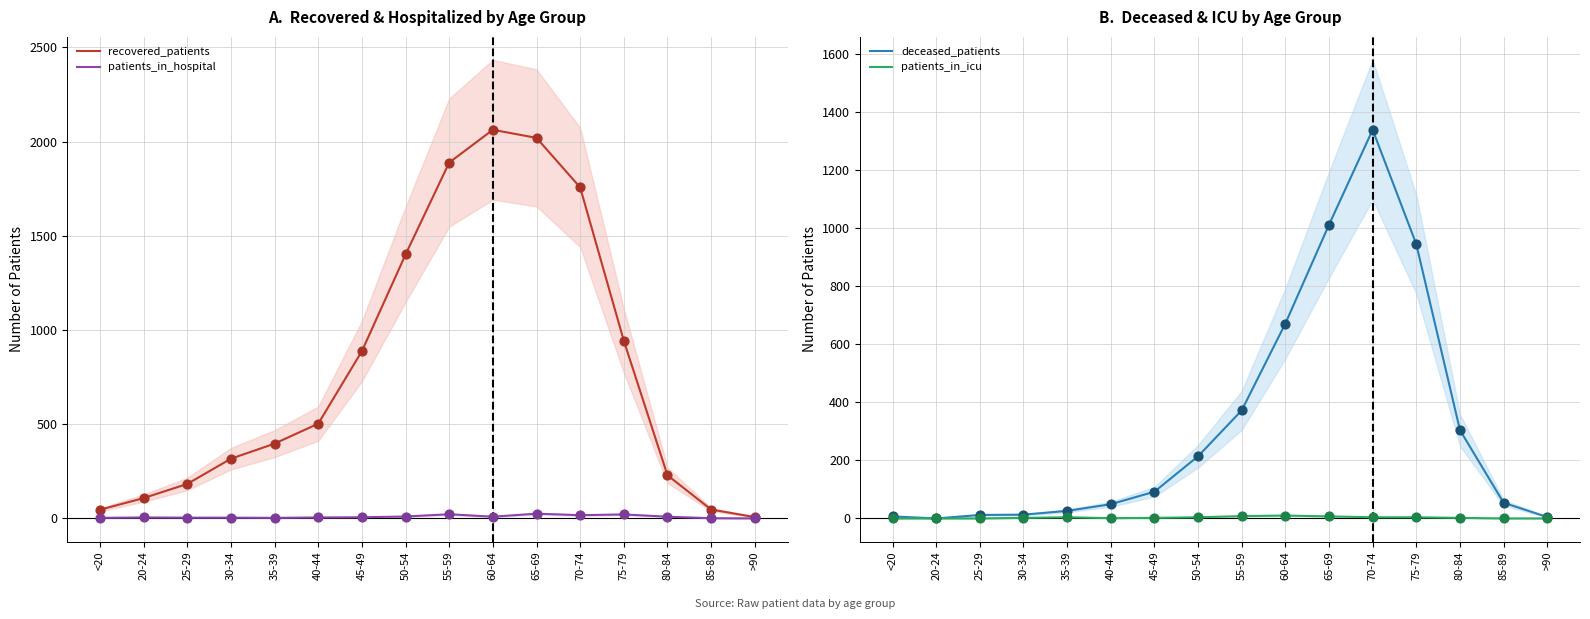

Which series has the widest spread of Y values?

recovered_patients